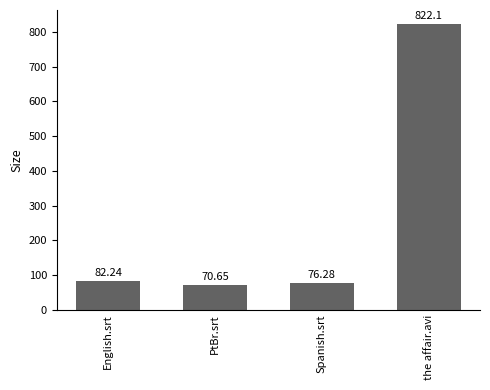

Reading left to right, transcribe all the data shown in this chart.

82.2	70.7	76.3	822.1